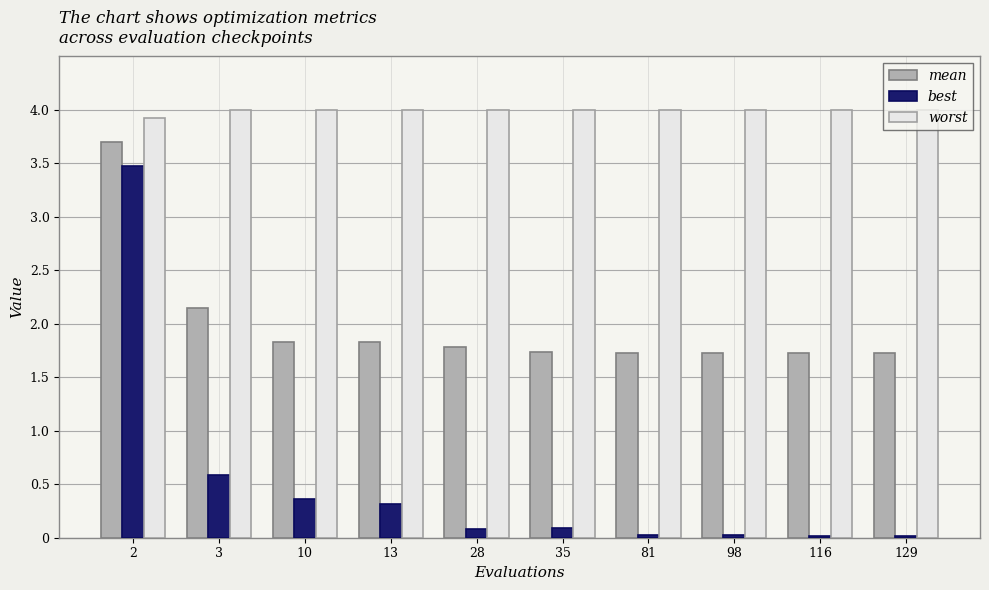

Between 2 and 3, which series saw the biggest shift?

best